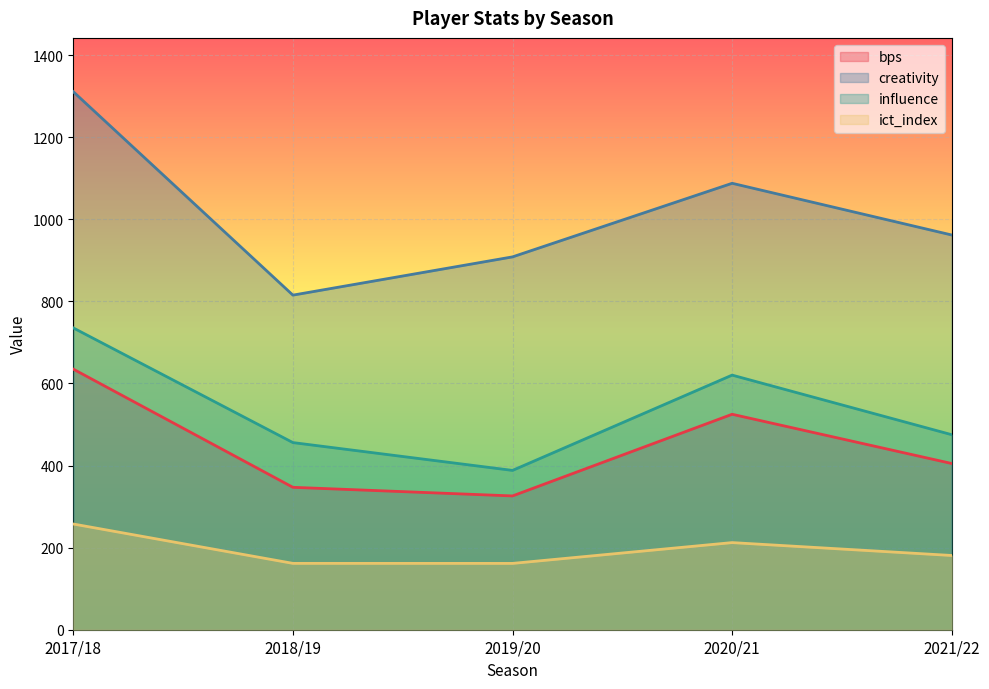

Which label corresponds to the smallest value in the chart?

2019/20